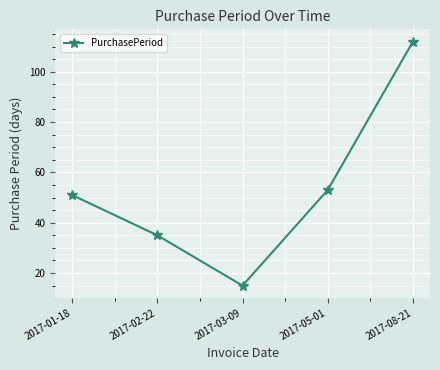

What is the difference between the second highest and minimum values?

38